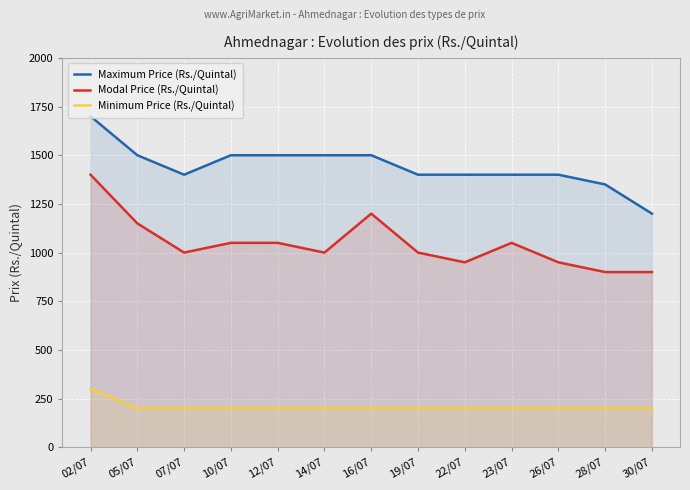

Does the chart display data point markers on the line(s)?

No